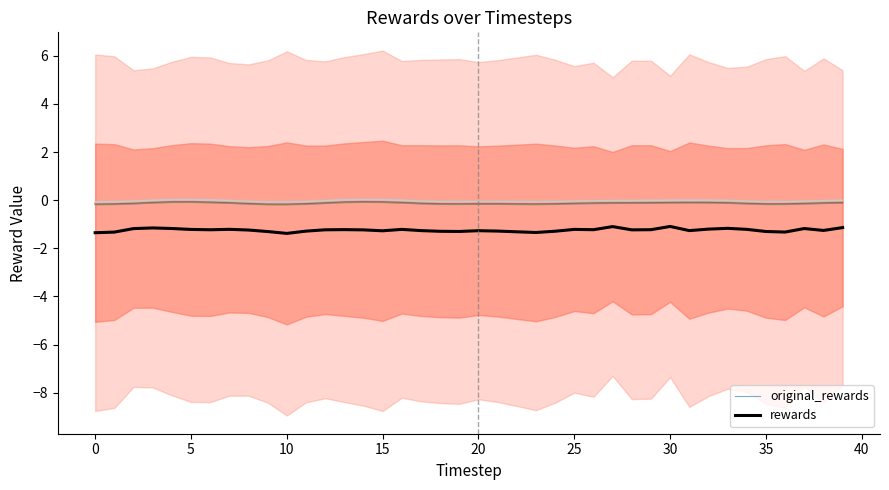

What is the maximum value shown in the chart?

-0.1